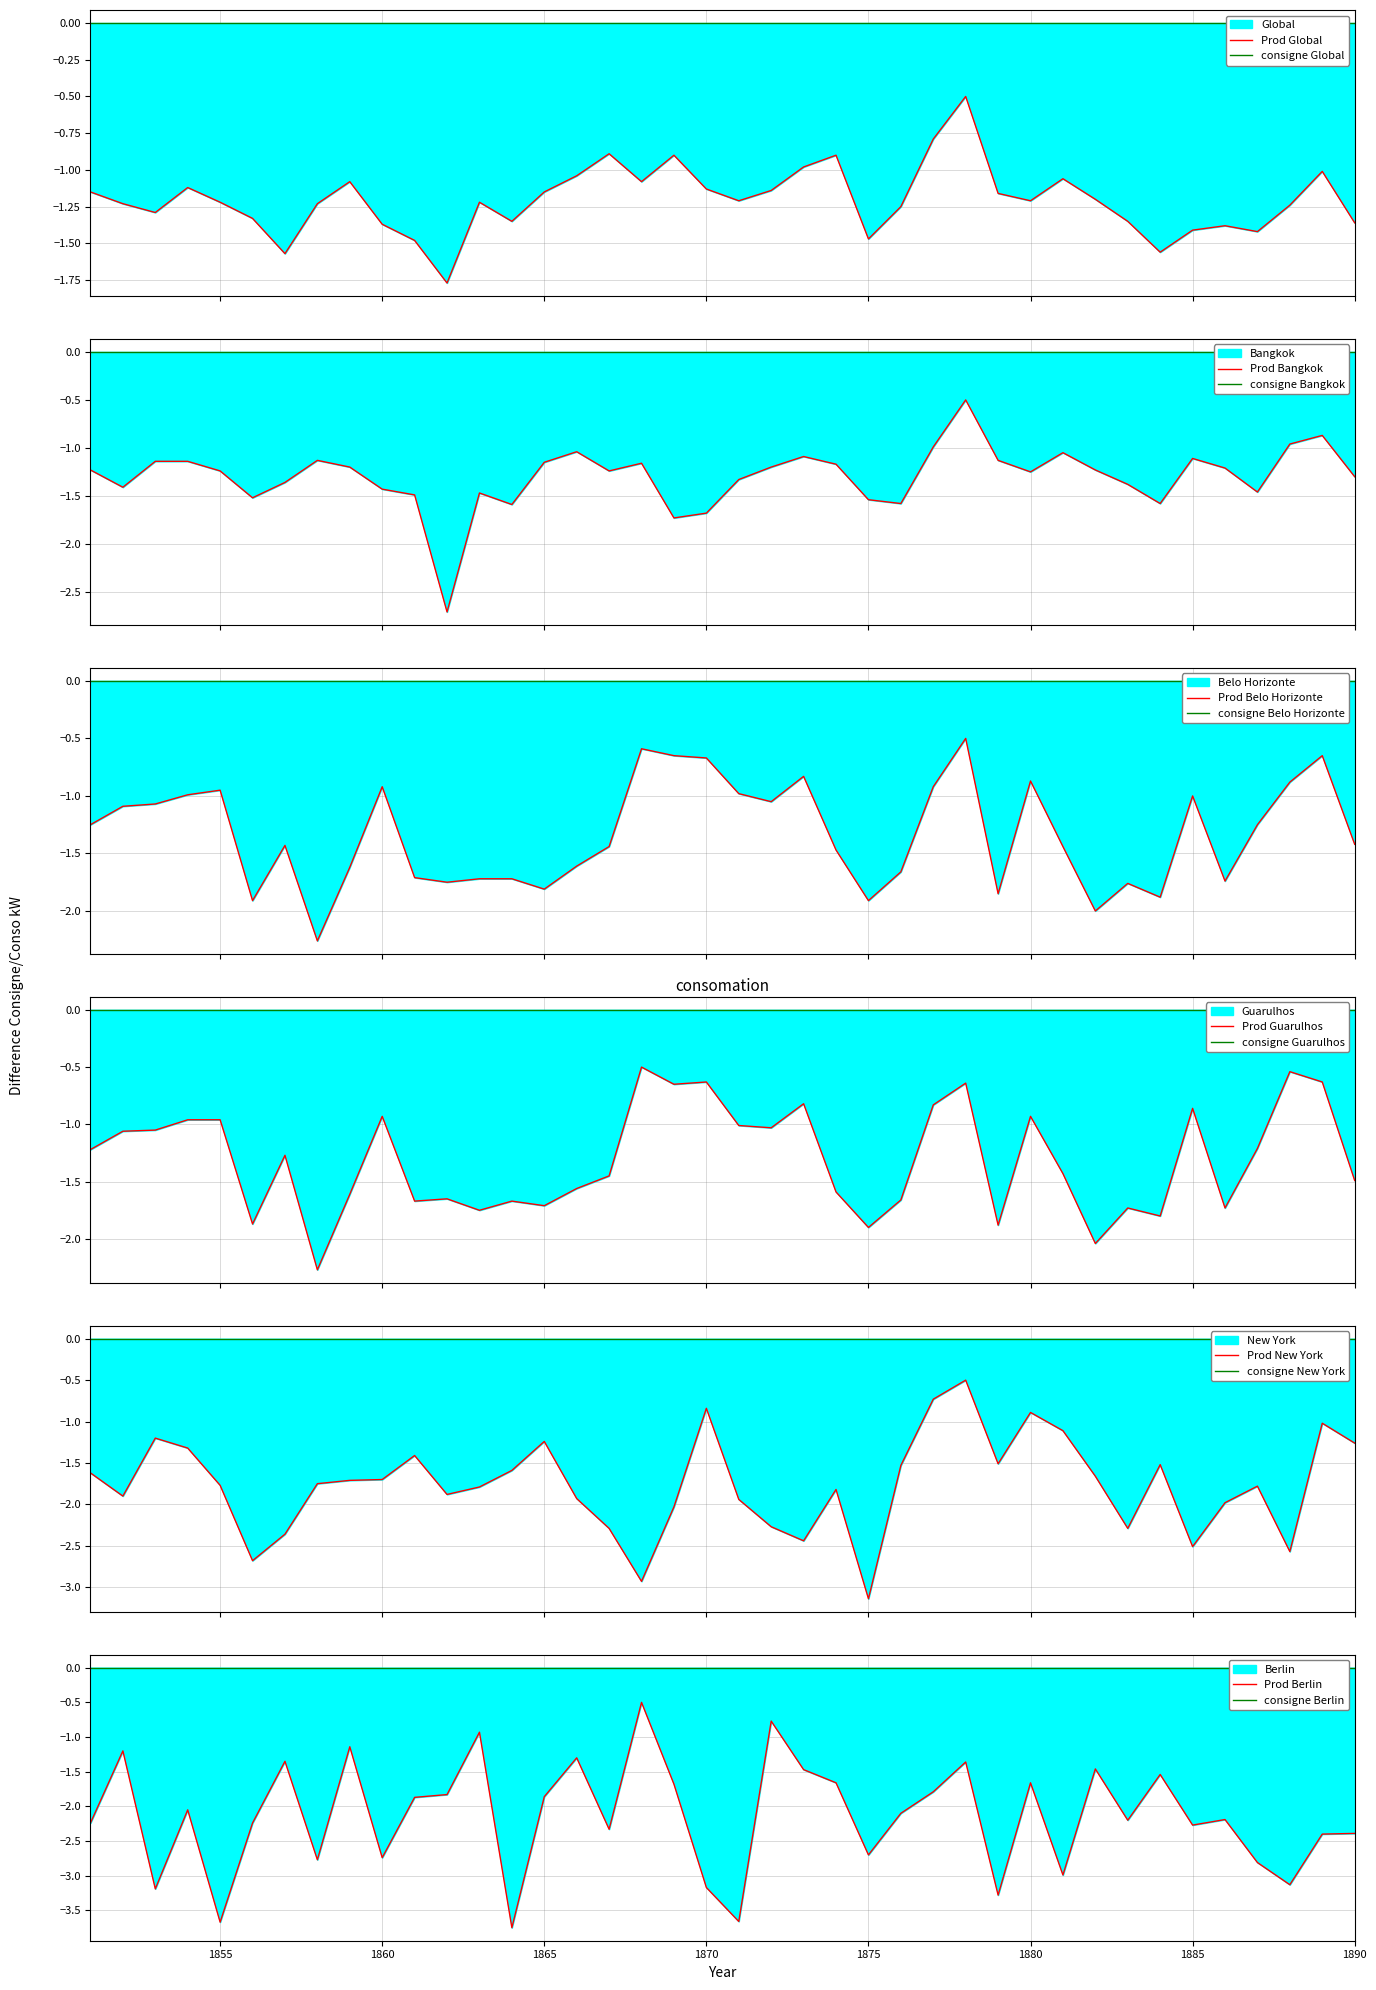

What is the maximum value for Guarulhos?

-0.5